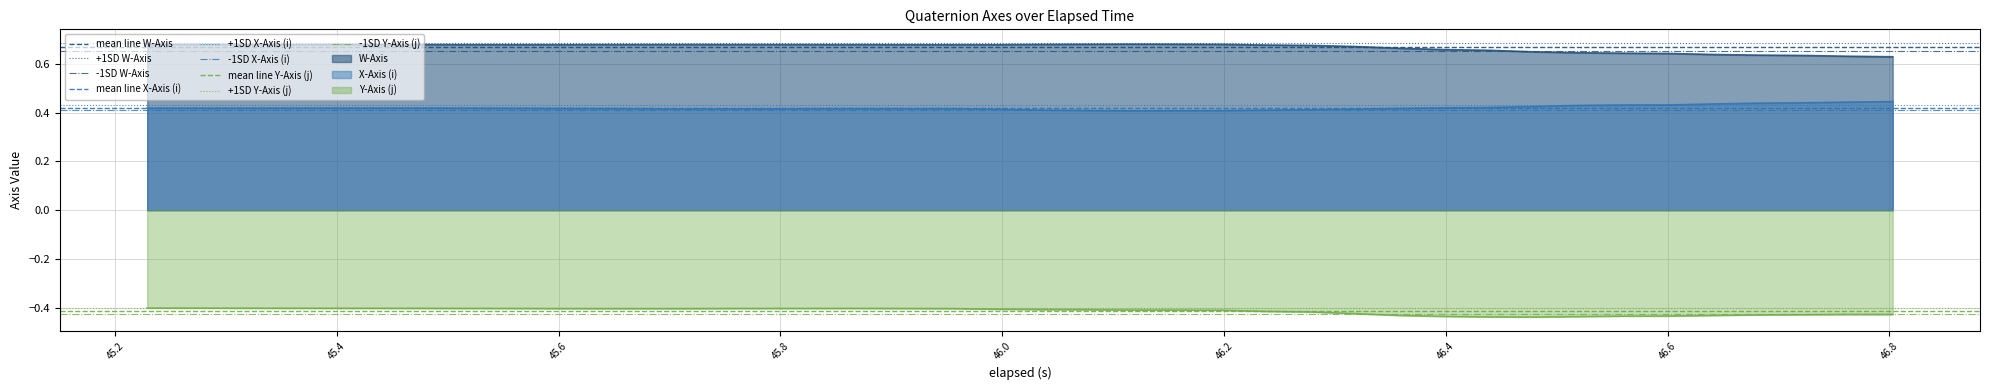

True or false: W-Axis and Y-Axis (j) intersect in this chart.

False